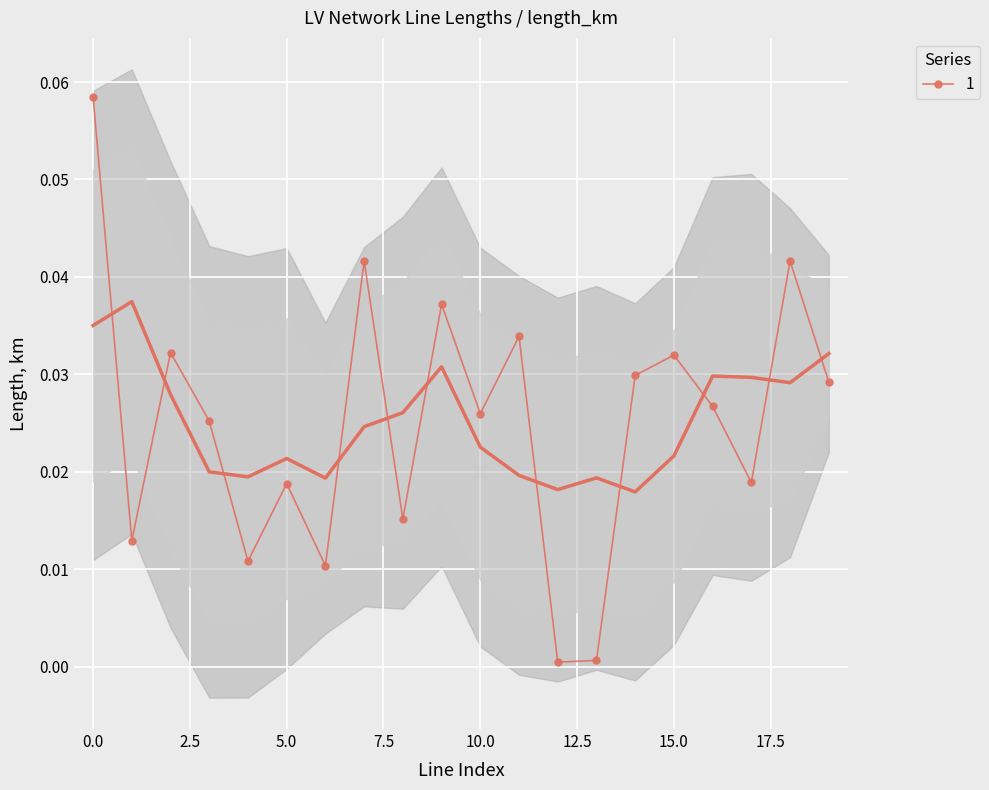

Is it true that the value at 3 is 0.0?

False